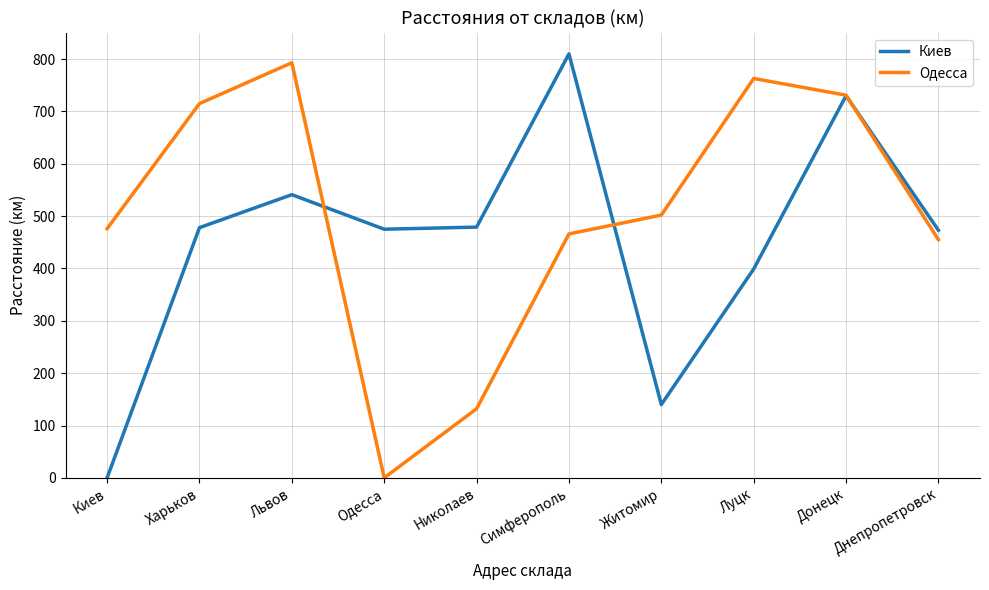

How many values in Одесса are above zero?

9